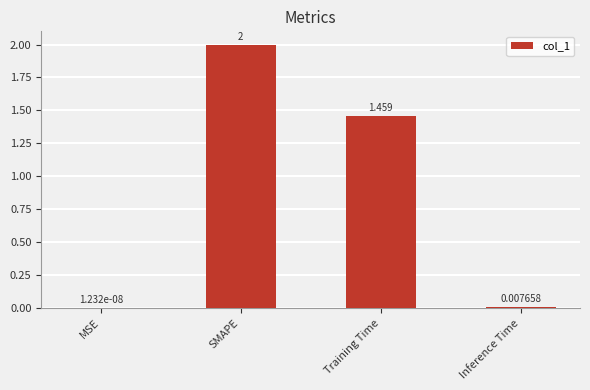

How many categories are shown in the chart?

4